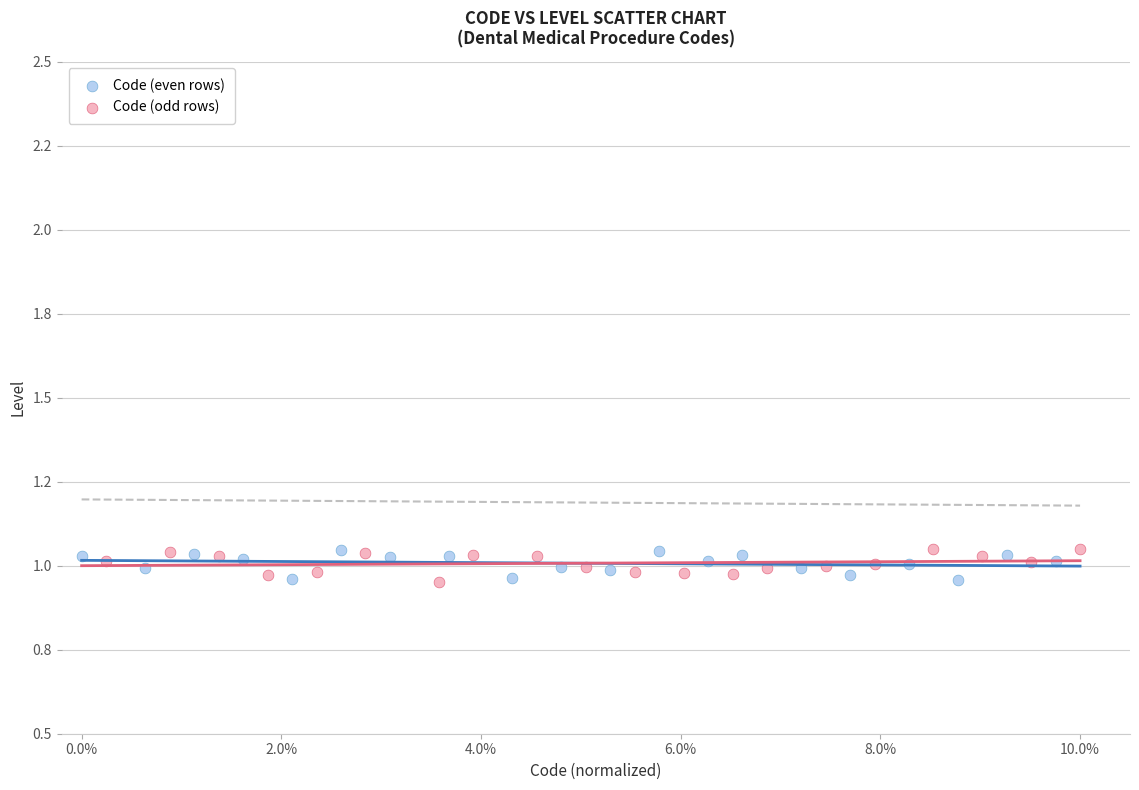

What are all the series names shown in the legend?

Code (even rows), Code (odd rows)